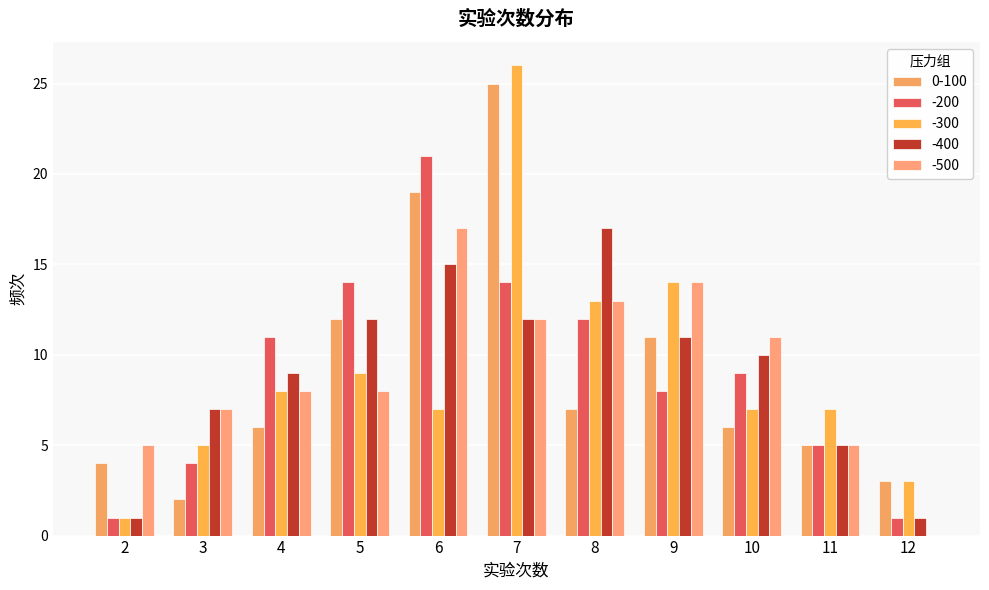

What are all the series names shown in the legend?

0-100, -200, -300, -400, -500